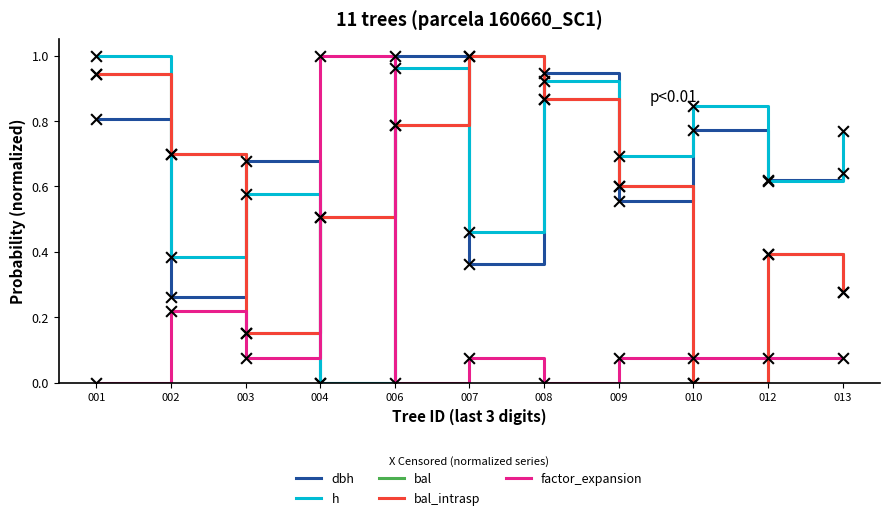

Is this an area chart (filled region under the line)?

No